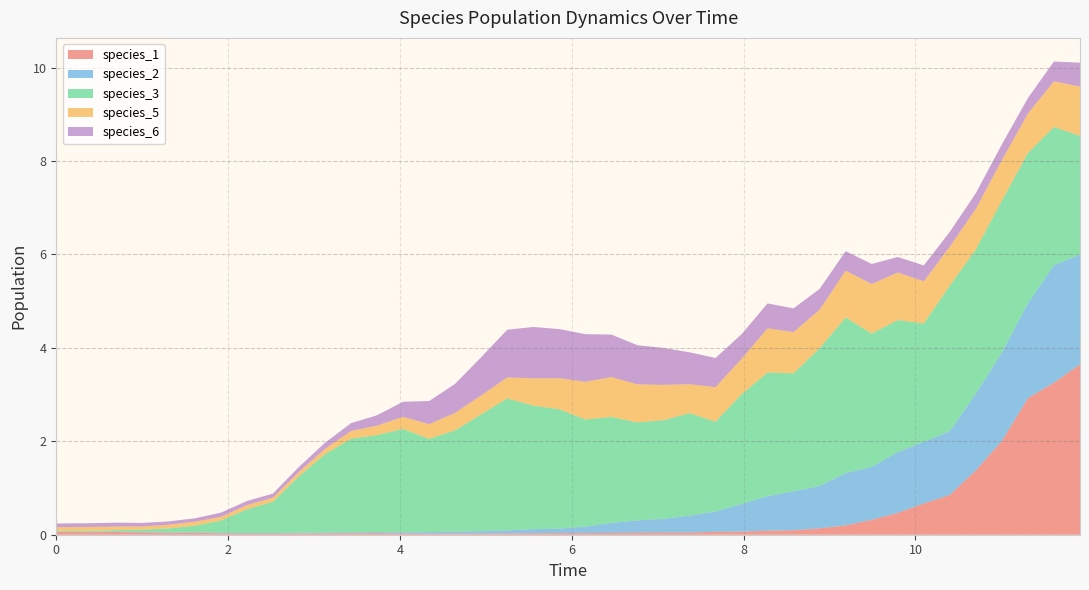

Reading left to right, transcribe all the data shown in this chart.

species_1: 0=0.1	1=0.1	2=0.1	3=0.0	4=0.0	5=0.0	6=0.0	7=0.0	8=0.0	9=0.0	10=0.0	11=0.0	12=0.0	13=0.0	14=0.0	15=0.0	16=0.0	17=0.0	18=0.0	19=0.0	20=0.0	21=0.0	22=0.0	23=0.0	24=0.0	25=0.1	26=0.1	27=0.1	28=0.1	29=0.1	30=0.2	31=0.3	32=0.5	33=0.7	34=0.9	35=1.4	36=2.0	37=2.9	38=3.3	39=3.6
species_2: 0=0.0	1=0.0	2=0.0	3=0.0	4=0.0	5=0.0	6=0.0	7=0.0	8=0.0	9=0.0	10=0.0	11=0.0	12=0.0	13=0.0	14=0.0	15=0.0	16=0.1	17=0.1	18=0.1	19=0.1	20=0.1	21=0.2	22=0.3	23=0.3	24=0.4	25=0.4	26=0.6	27=0.7	28=0.8	29=0.9	30=1.1	31=1.1	32=1.3	33=1.3	34=1.4	35=1.6	36=1.9	37=2.0	38=2.5	39=2.4
species_3: 0=0.0	1=0.0	2=0.0	3=0.1	4=0.1	5=0.1	6=0.3	7=0.5	8=0.7	9=1.2	10=1.7	11=2.0	12=2.1	13=2.2	14=2.0	15=2.2	16=2.5	17=2.8	18=2.6	19=2.6	20=2.3	21=2.3	22=2.1	23=2.1	24=2.2	25=1.9	26=2.3	27=2.6	28=2.5	29=2.9	30=3.3	31=2.9	32=2.8	33=2.5	34=3.1	35=3.1	36=3.3	37=3.2	38=3.0	39=2.5
species_5: 0=0.1	1=0.1	2=0.1	3=0.1	4=0.1	5=0.1	6=0.1	7=0.1	8=0.1	9=0.1	10=0.1	11=0.2	12=0.2	13=0.3	14=0.3	15=0.4	16=0.4	17=0.4	18=0.6	19=0.7	20=0.8	21=0.9	22=0.8	23=0.8	24=0.6	25=0.7	26=0.8	27=0.9	28=0.9	29=0.8	30=1.0	31=1.1	32=1.0	33=0.9	34=0.8	35=0.9	36=0.9	37=0.8	38=1.0	39=1.1
species_6: 0=0.1	1=0.1	2=0.1	3=0.1	4=0.1	5=0.1	6=0.1	7=0.1	8=0.1	9=0.1	10=0.1	11=0.2	12=0.2	13=0.3	14=0.5	15=0.6	16=0.8	17=1.0	18=1.1	19=1.1	20=1.0	21=0.9	22=0.8	23=0.8	24=0.7	25=0.6	26=0.5	27=0.5	28=0.5	29=0.4	30=0.4	31=0.4	32=0.3	33=0.3	34=0.3	35=0.3	36=0.3	37=0.3	38=0.4	39=0.5